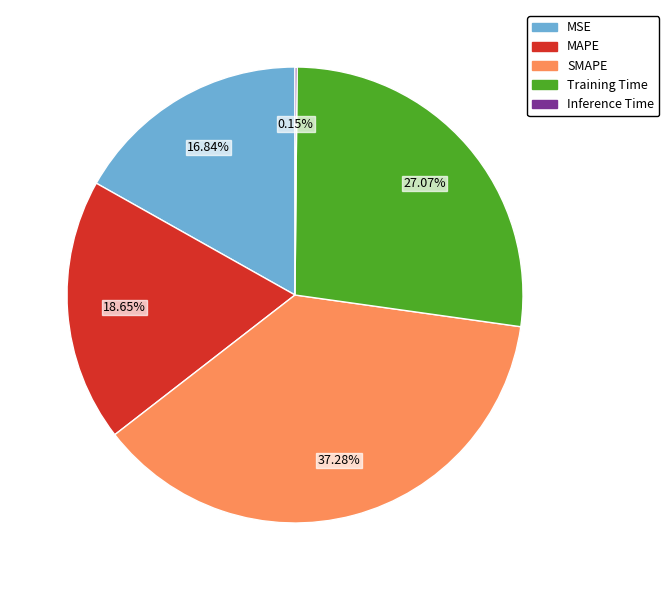

Is SMAPE the majority of the pie?

No